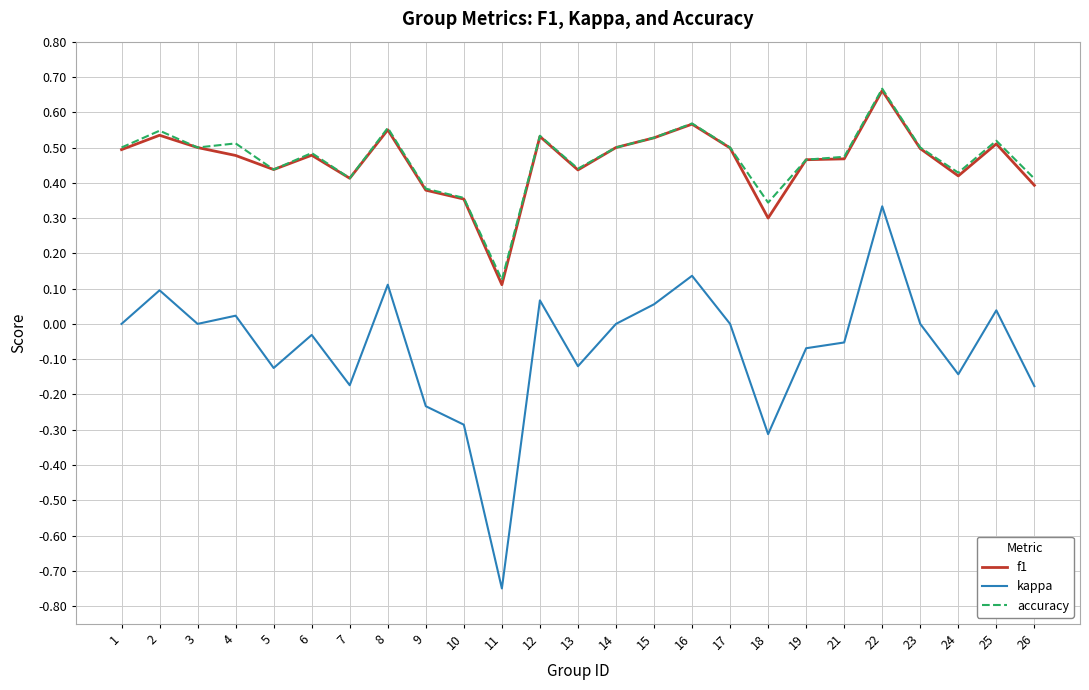

True or false: accuracy and kappa intersect in this chart.

False